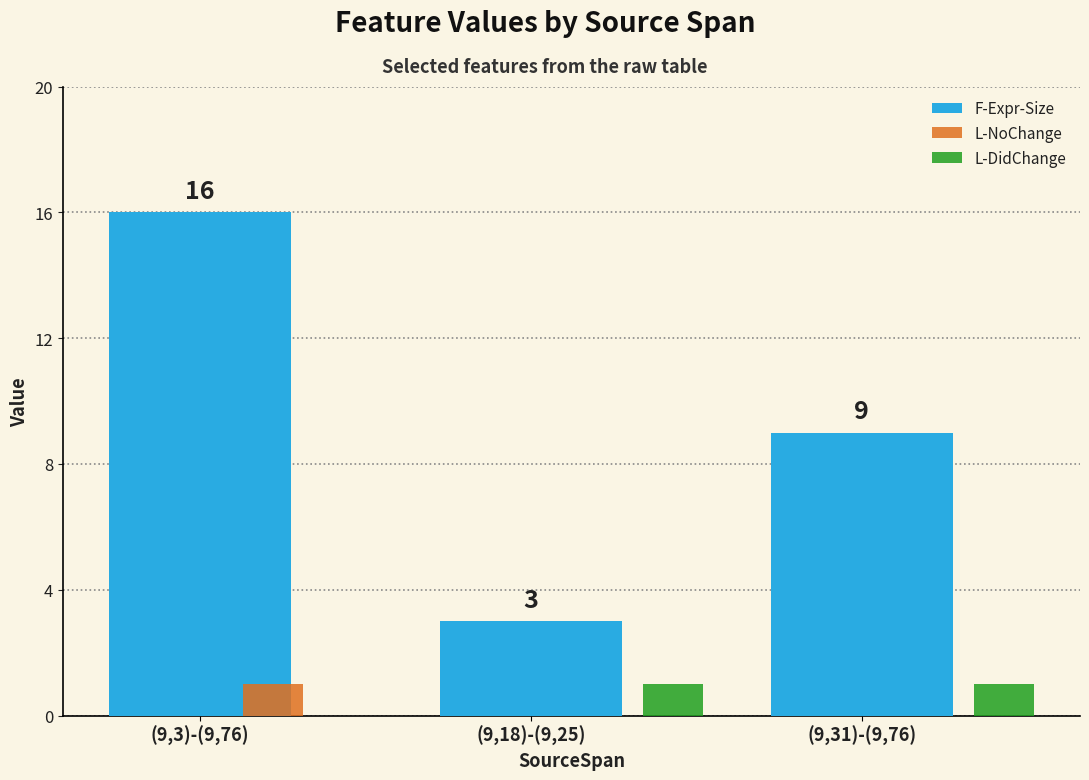

What is the average value of the L-DidChange series?

1